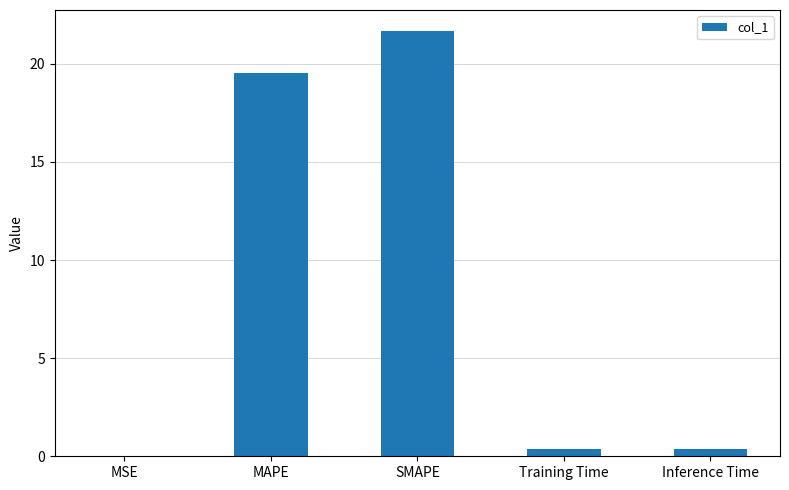

The chart shows a value of 35.4 at SMAPE. True or false?

False